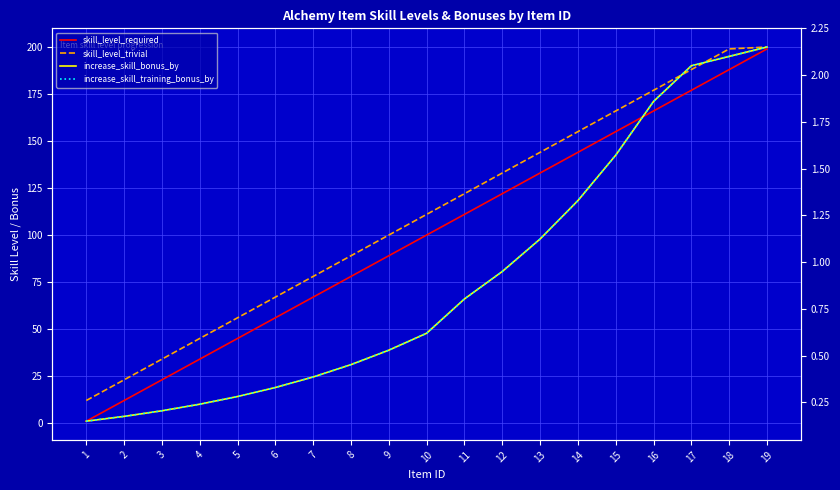

List the series in order of their peak value, highest first.

skill_level_trivial, skill_level_required, increase_skill_bonus_by, increase_skill_training_bonus_by